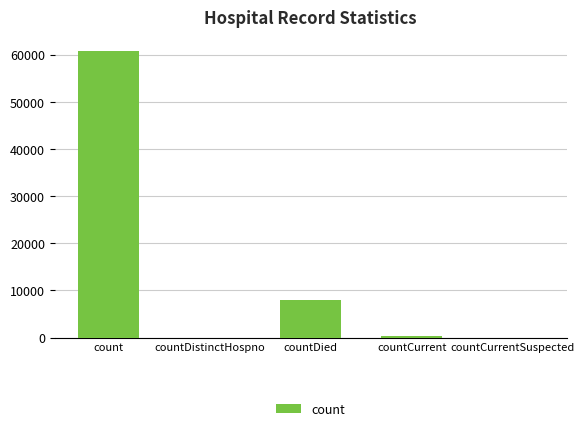

What is the sum of the values at countDistinctHospno and count?

60663